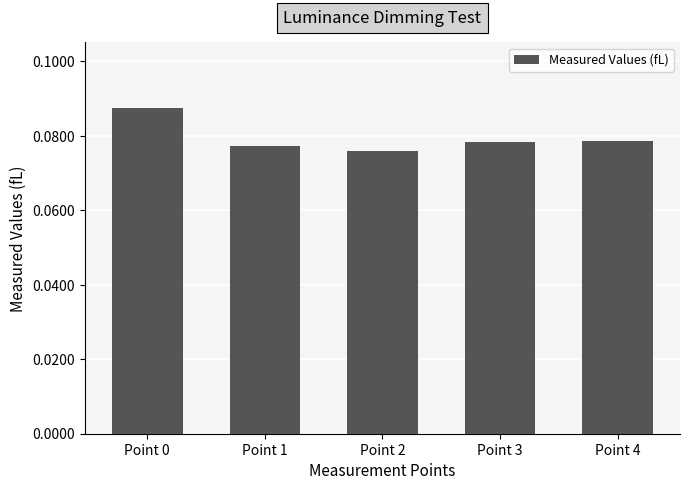

How many values are between 0 and 1?

5